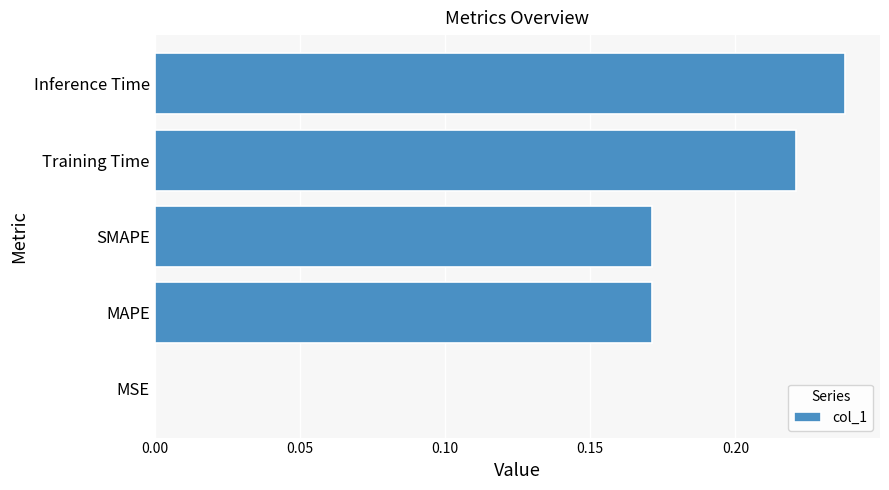

What is the sum of the values at MAPE and Inference Time?

0.4